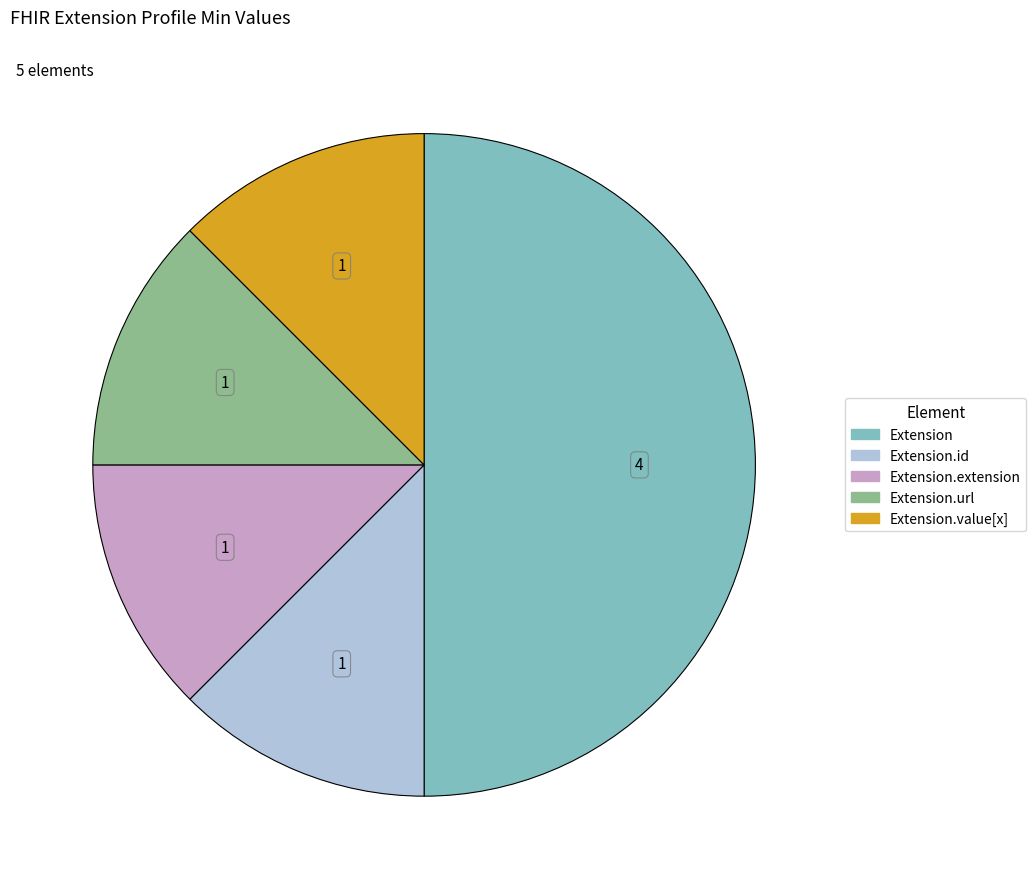

What is the ratio of the value at Extension to the value at Extension.url?

4.0